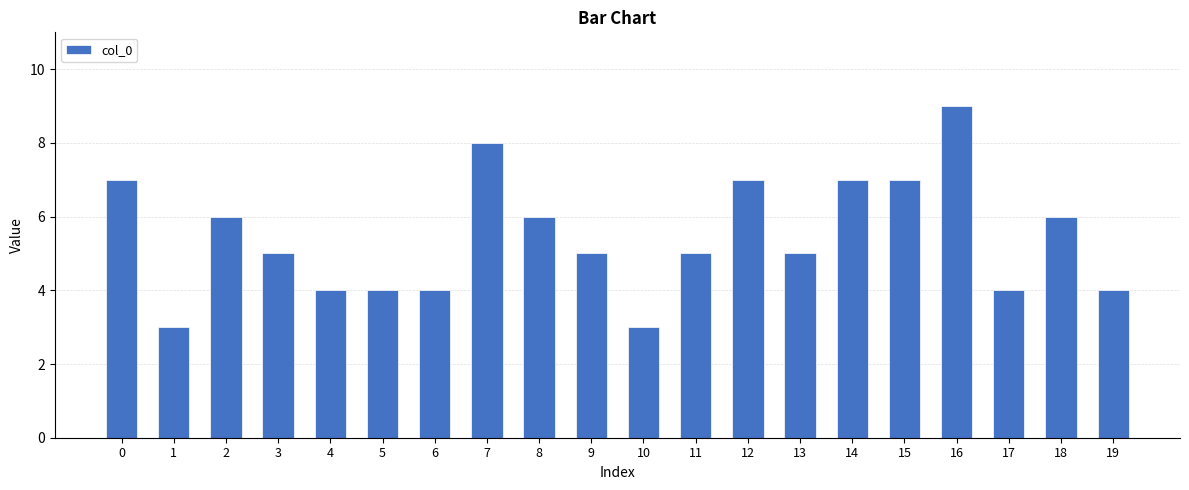

What value does the data have at 9?

5